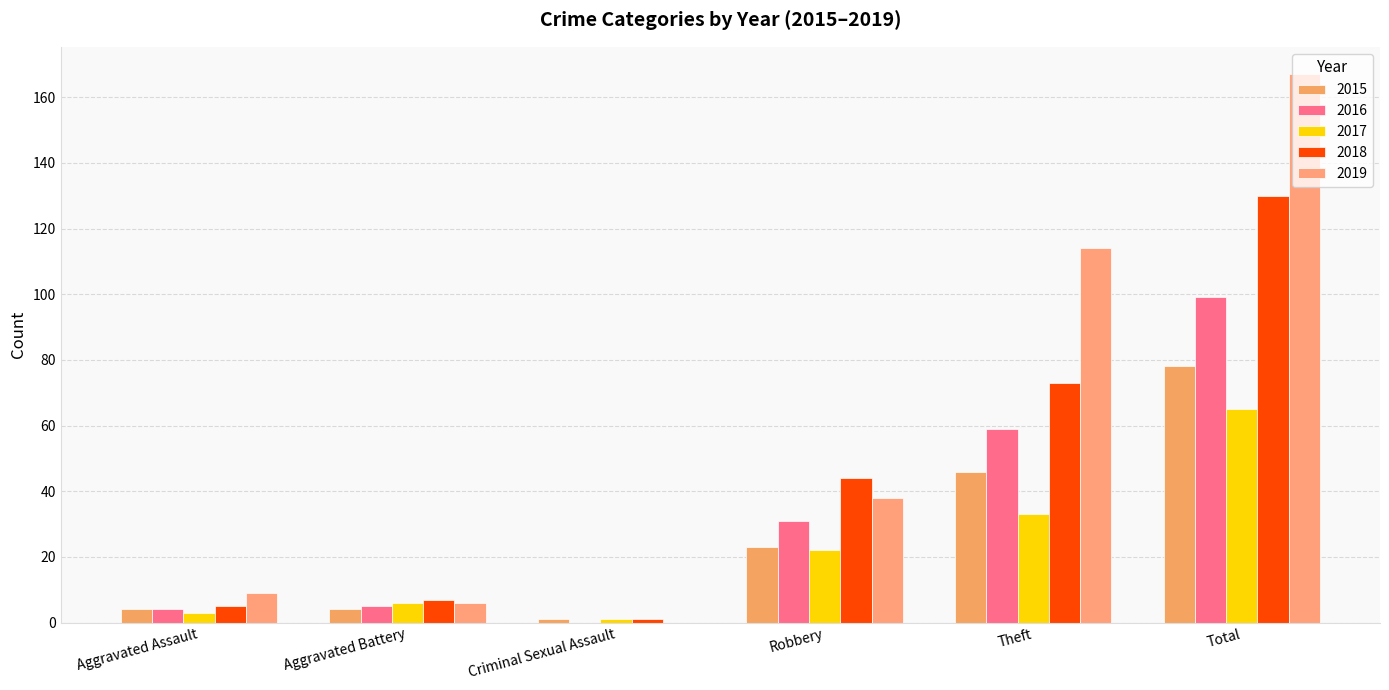

The 2016 series shows 40 at Theft. True or false?

False